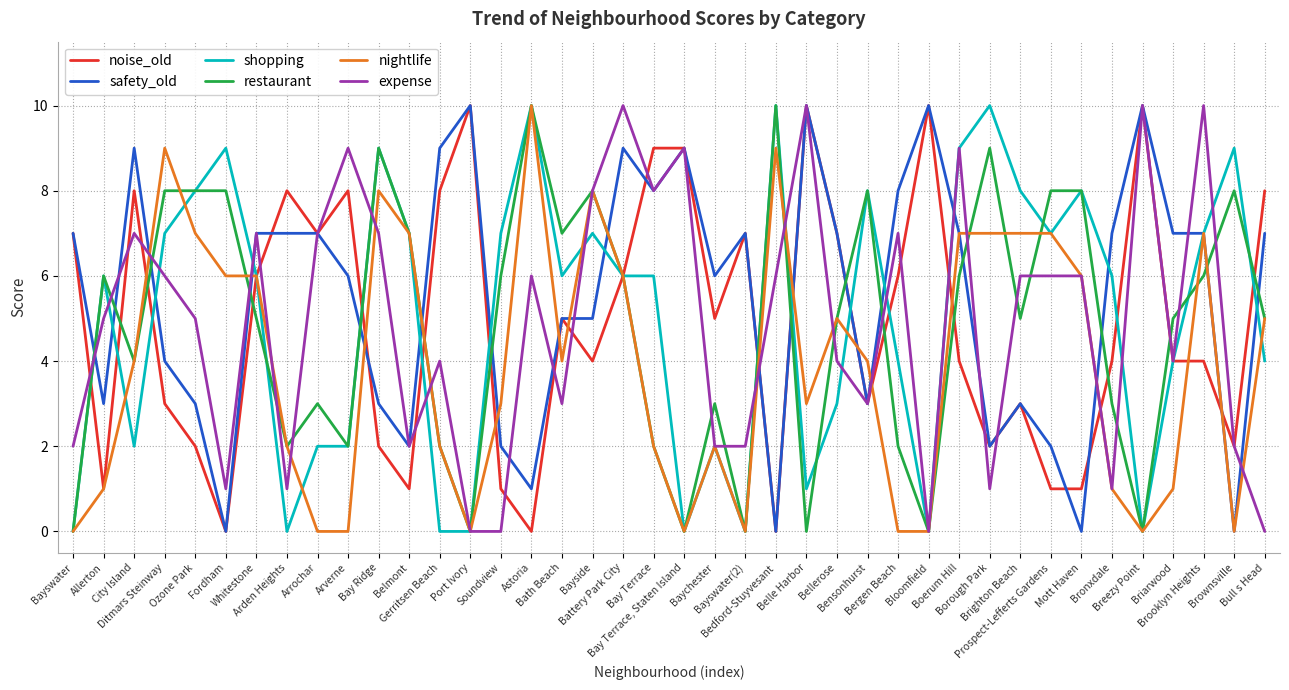

What is the greatest value displayed?

10